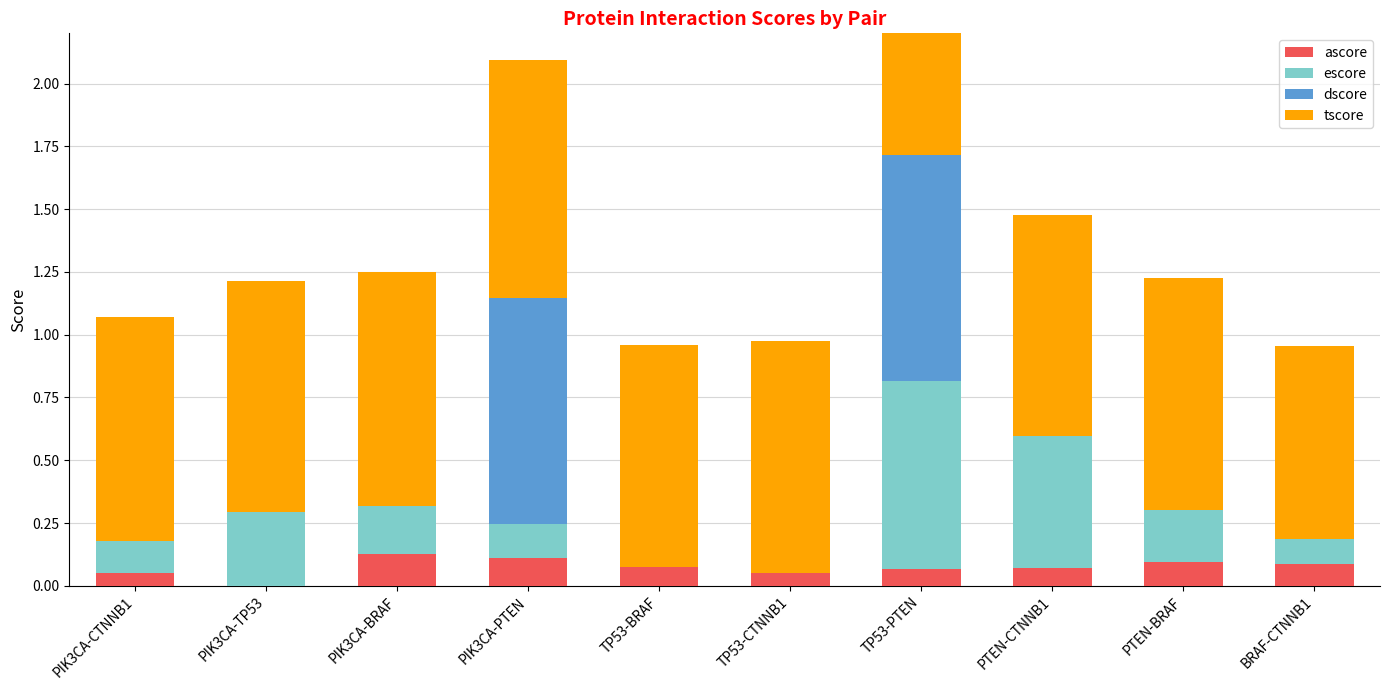

At how many categories does at least one series exceed 0?

10